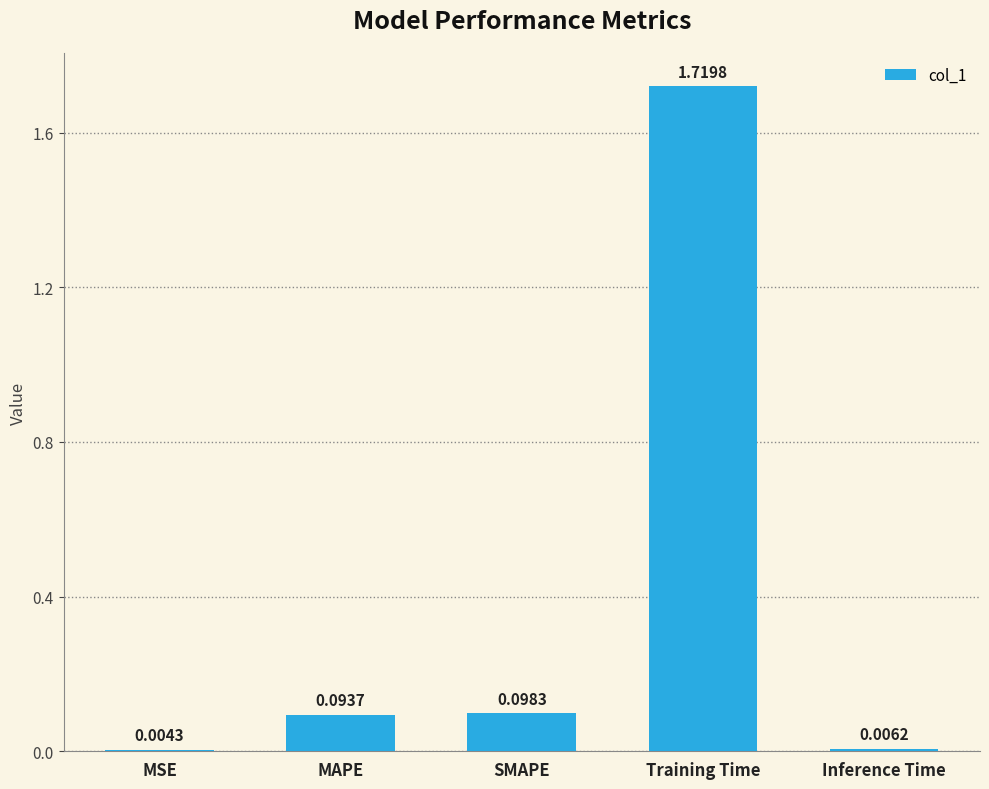

Between Training Time and SMAPE, which is larger?

Training Time